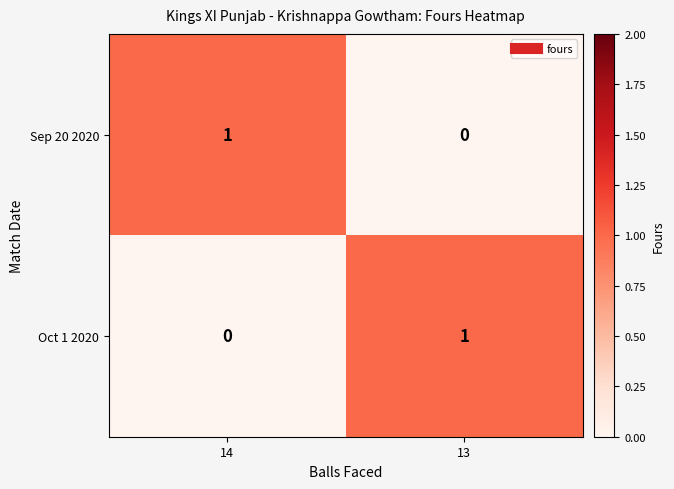

Reading left to right, extract all data points from this chart.

Sep 20 2020: 1	0
Oct 1 2020: 0	1